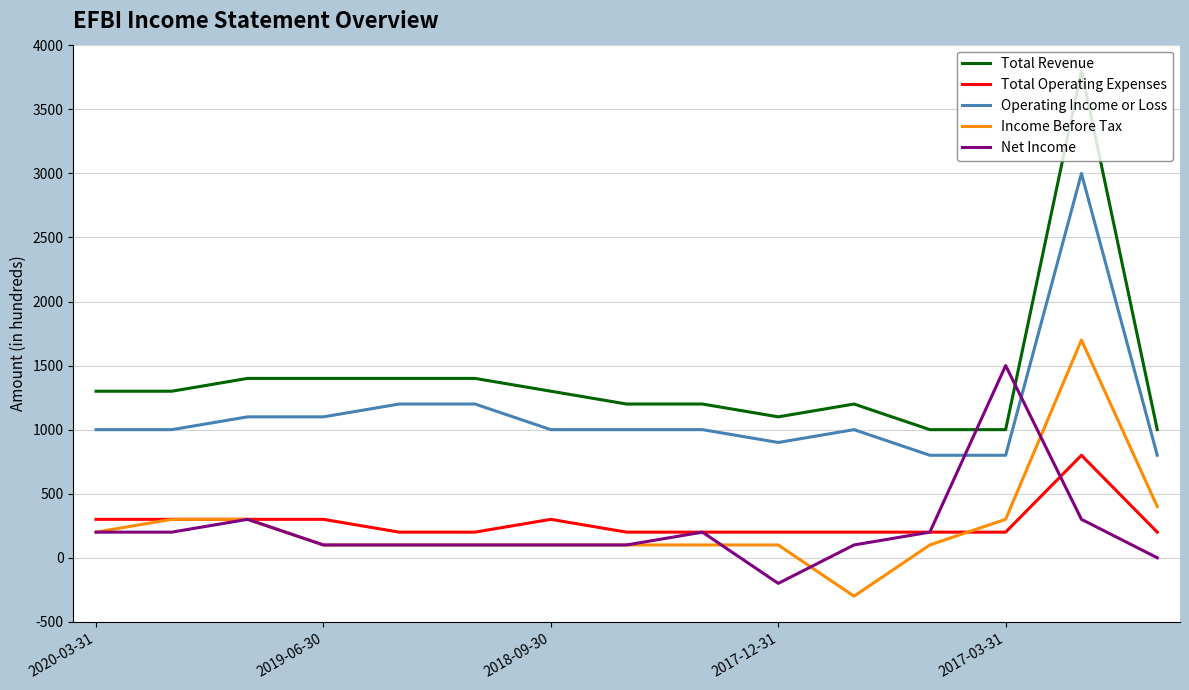

Which series has the widest spread of values?

Total Revenue